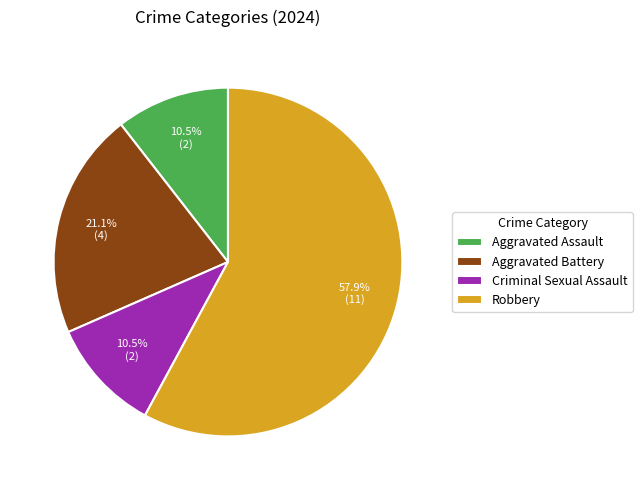

What is the ratio of the value at Criminal Sexual Assault to the value at Aggravated Battery?

0.5